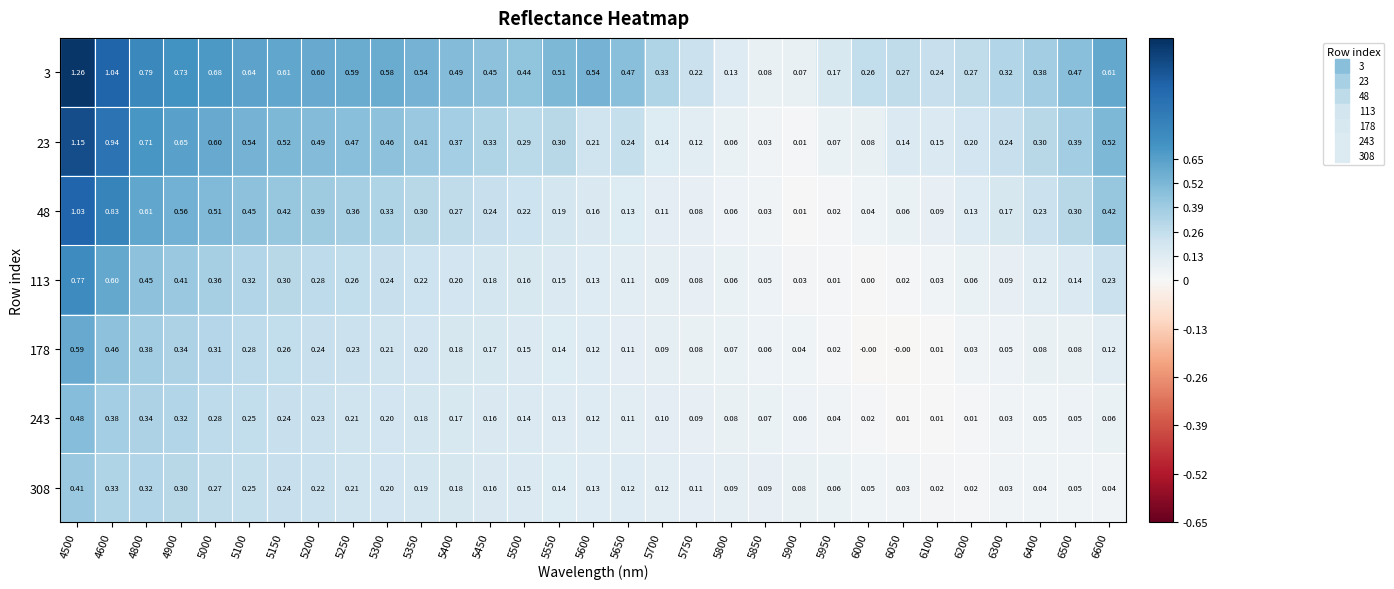

At which category is the sum across all series the highest?

4500